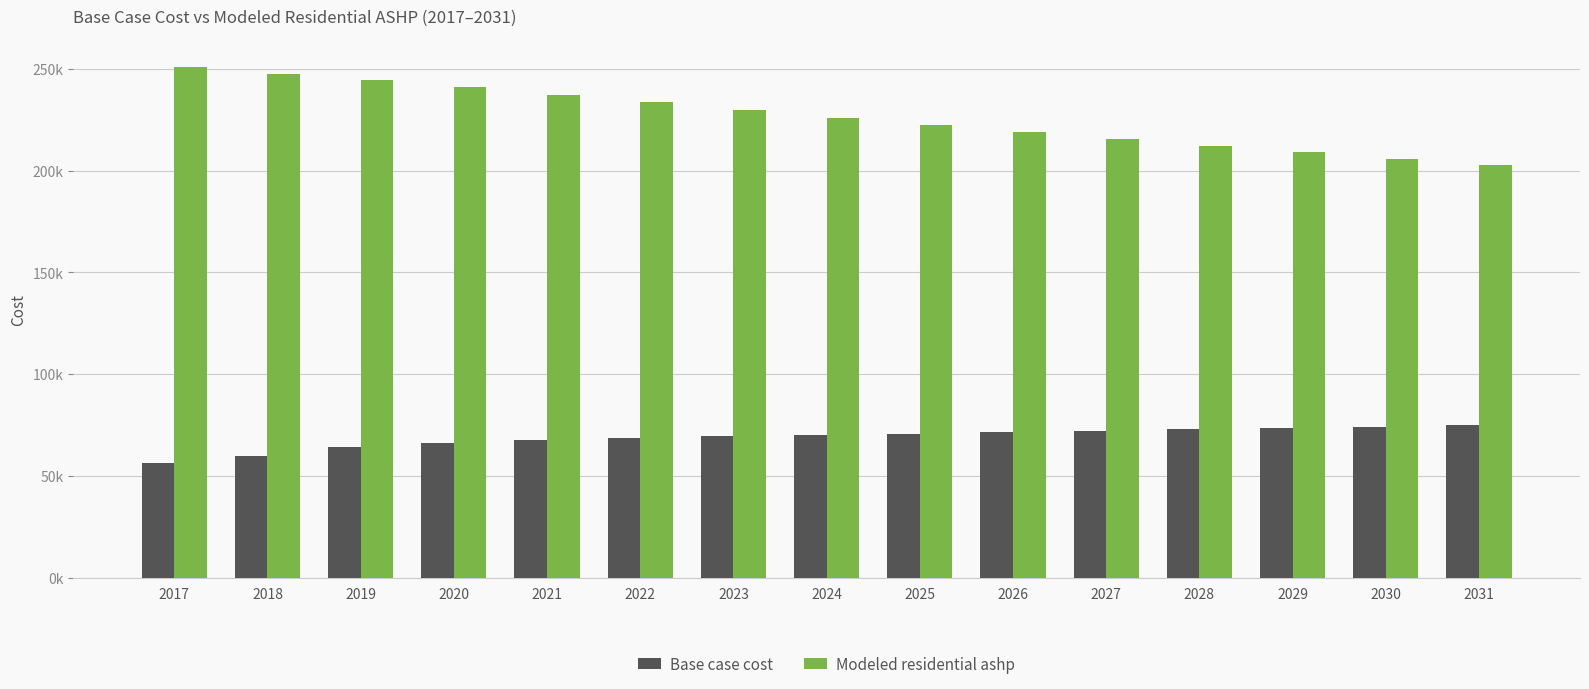

Does the chart contain stacked bars?

No